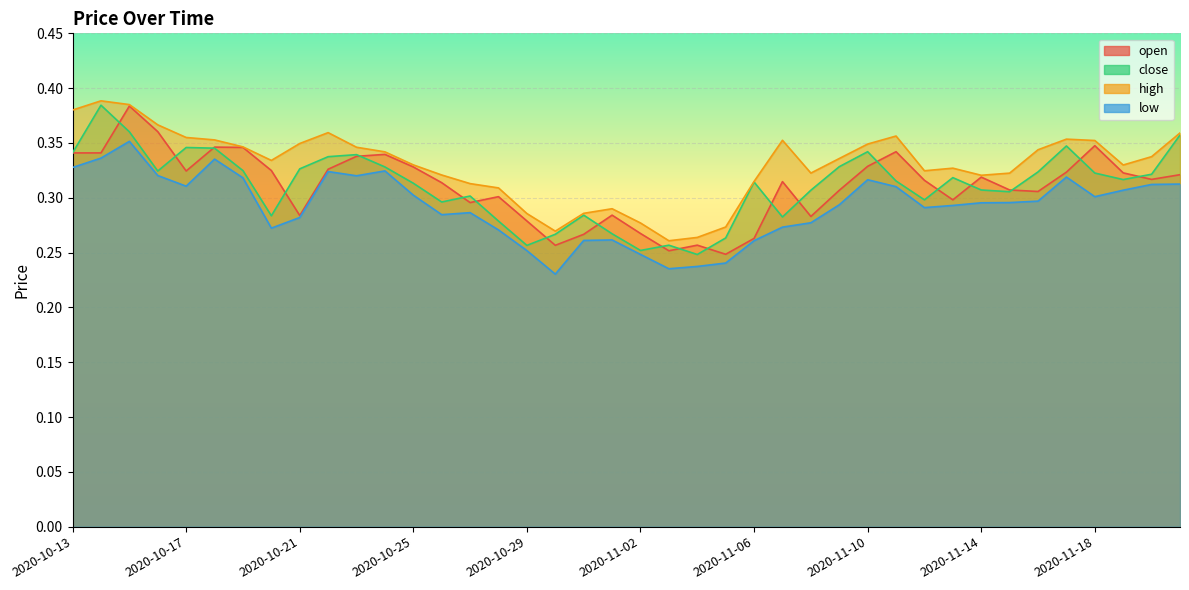

What are all the series names shown in the legend?

open, close, high, low